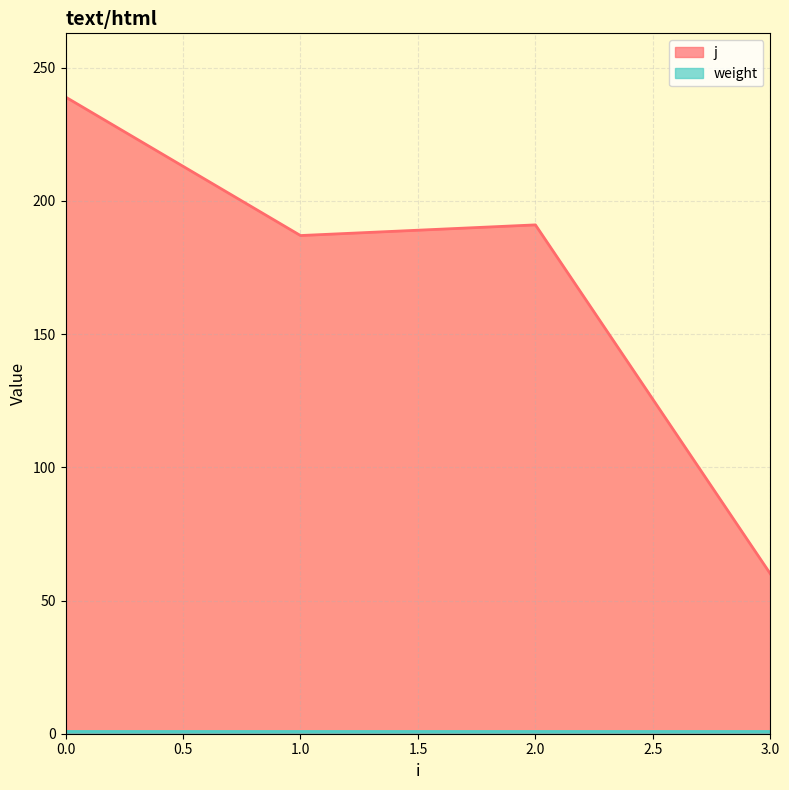

Is it true that the value at 2 is 191?

True